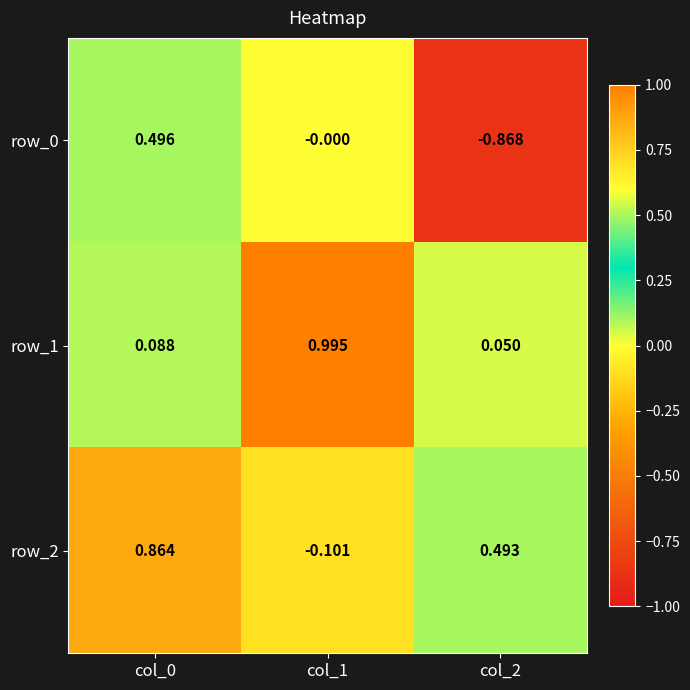

What is the difference between the maximum and minimum values in the row_0 series?

1.4